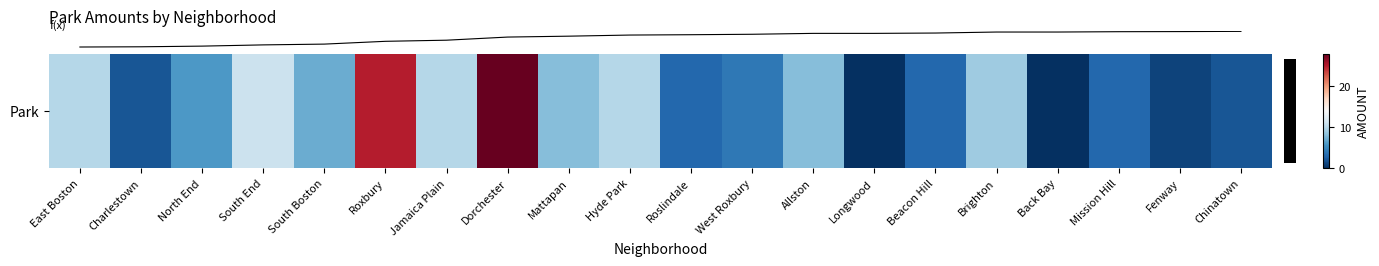

The value at Mission Hill is 2. True or false?

False